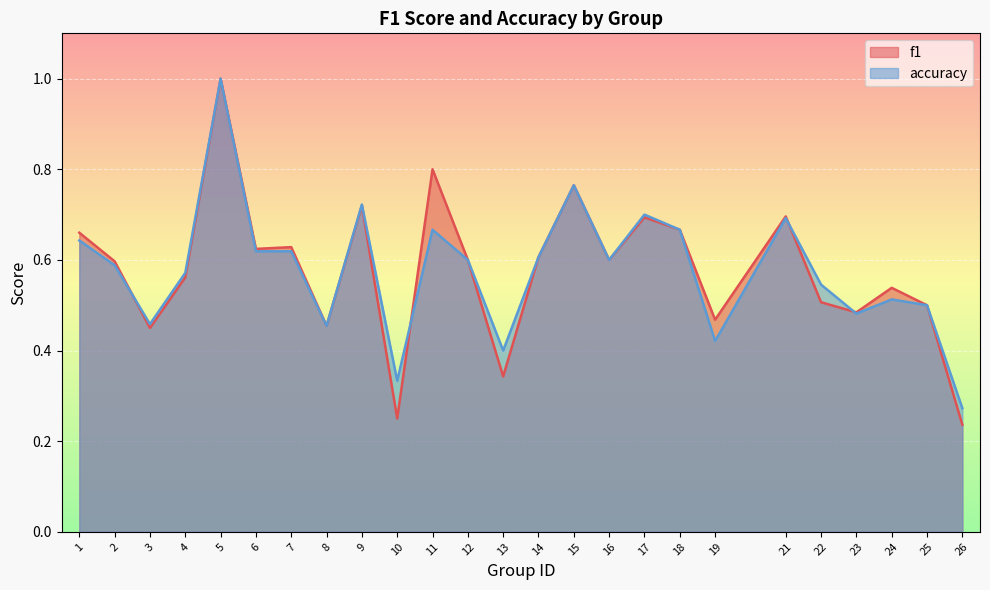

List the series in order of their overall mean, lowest first.

accuracy, f1